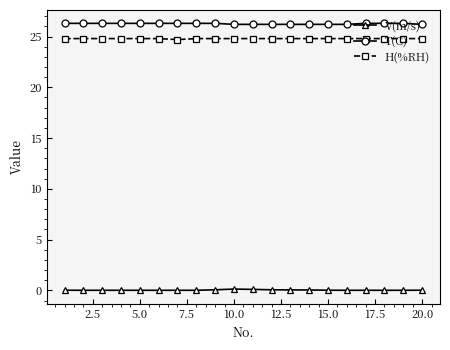

What is the sum of all T(C) values?

525.2